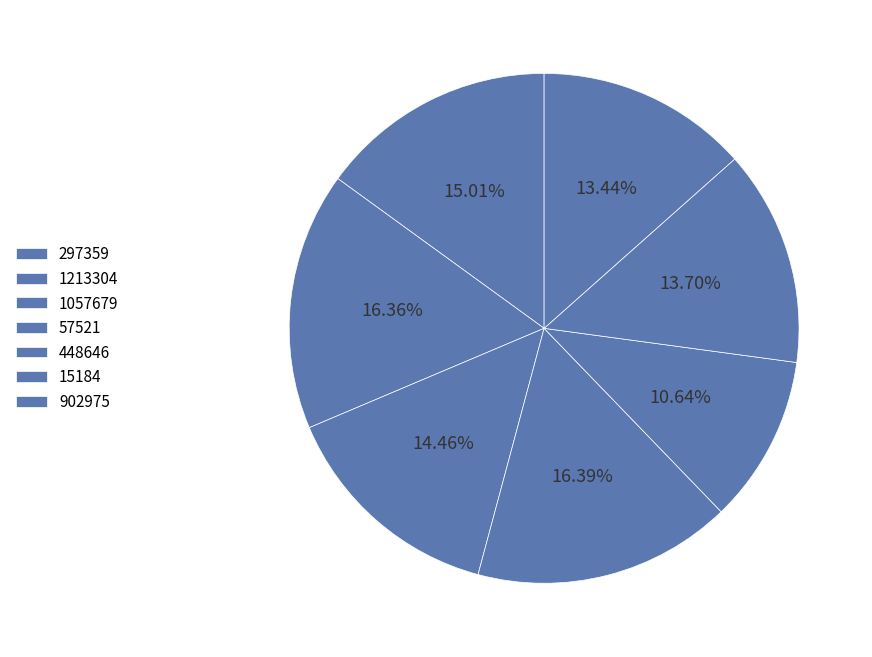

To the nearest percent, what is the average slice percentage?

14%